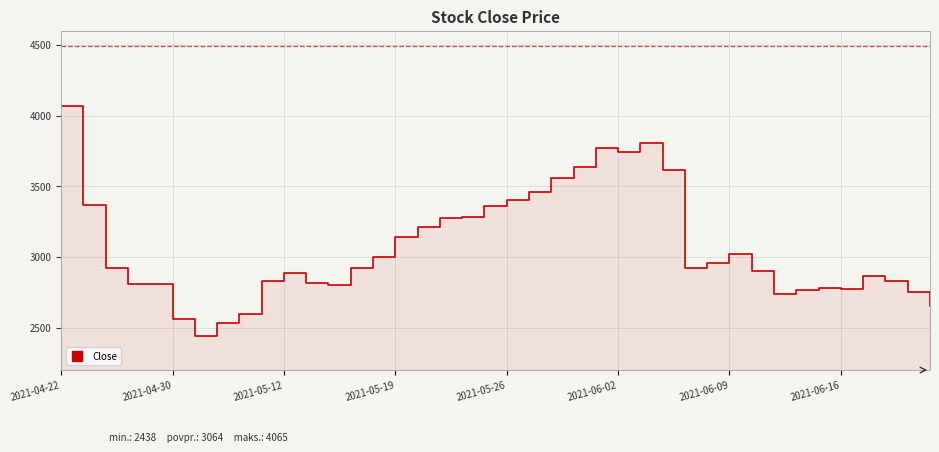

How many data points are above 2921?

19